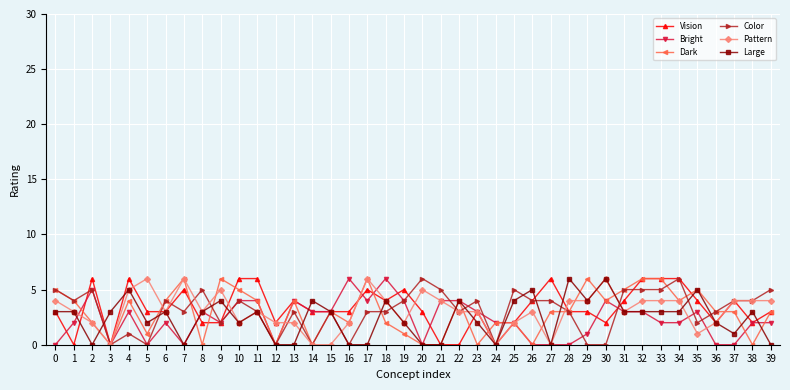

What is the greatest value displayed?

6